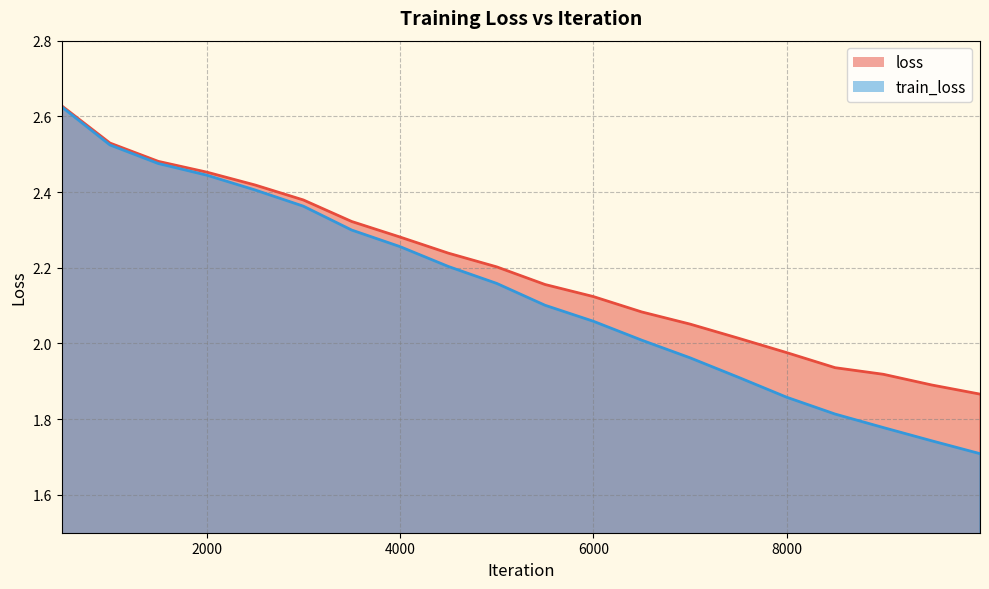

How many categories are shown in the chart?

20